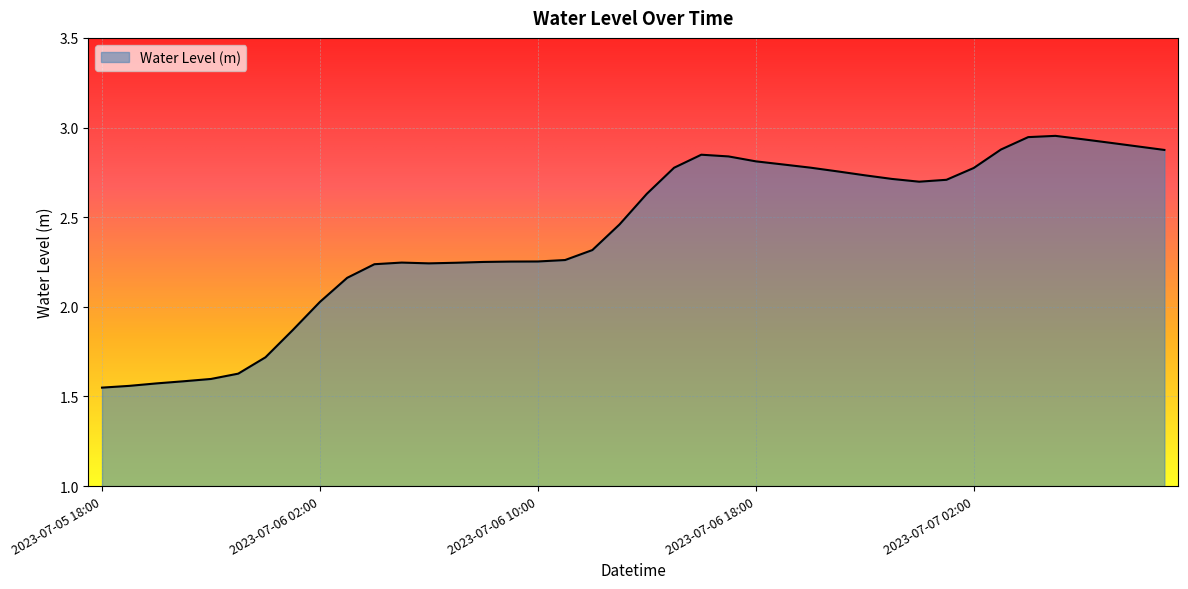

What is the difference between the maximum and minimum values?

1.4